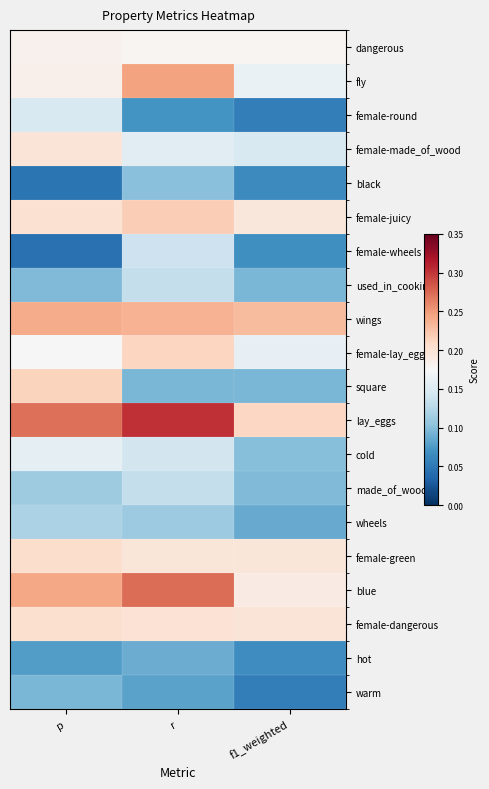

Which series has the largest total across all categories?

lay_eggs